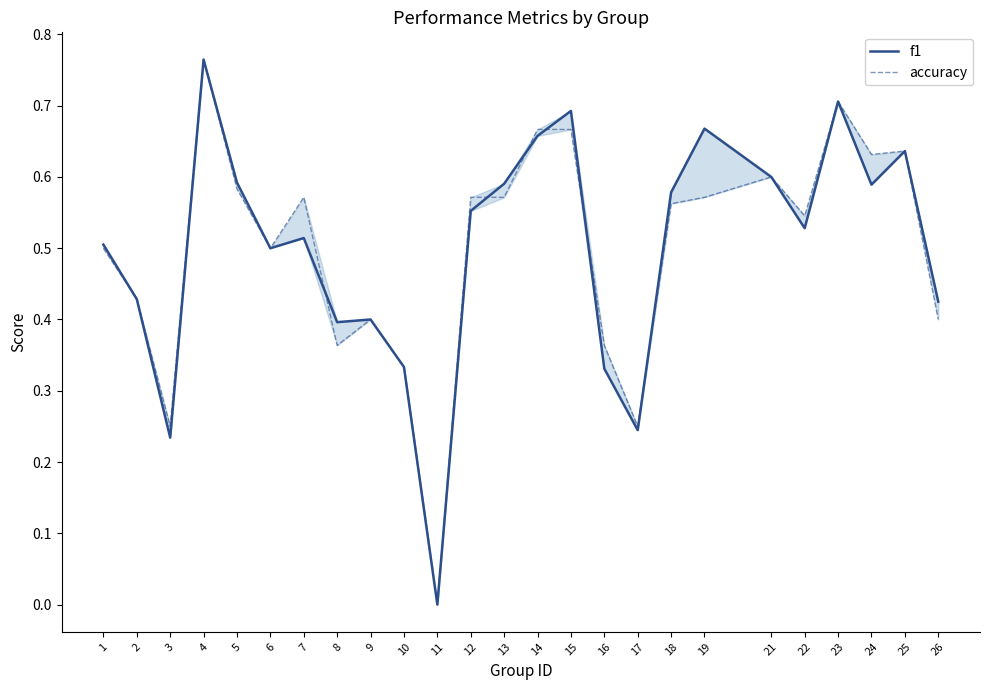

List the series in order of their overall mean, highest first.

f1, accuracy